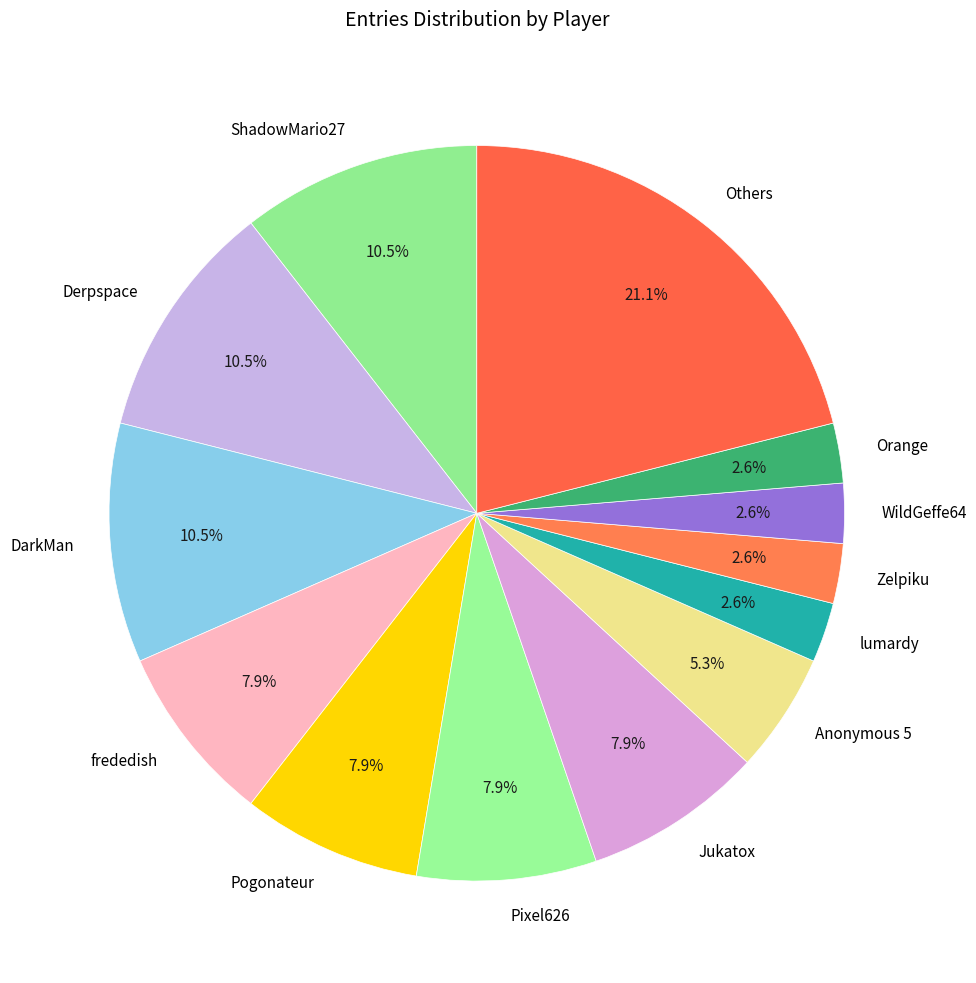

What is the largest slice in the pie chart?

Others